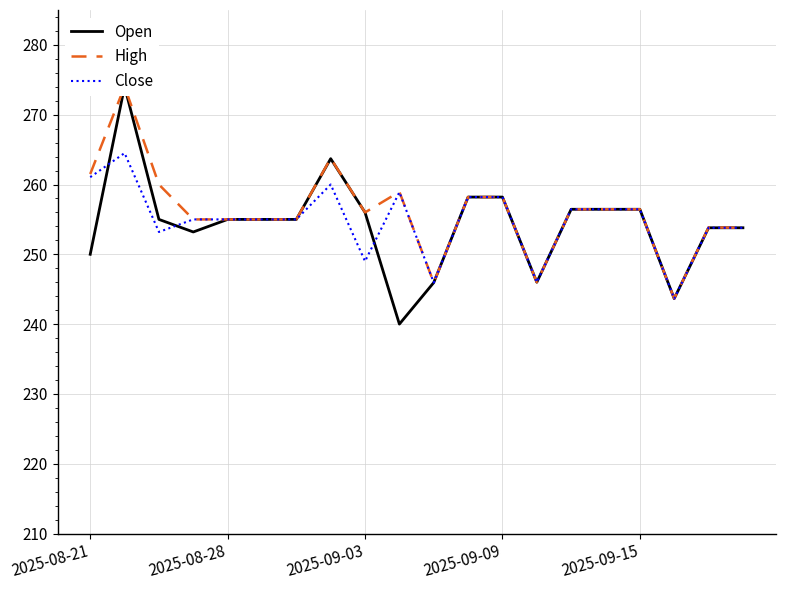

What is the minimum value shown in the chart?

240.0